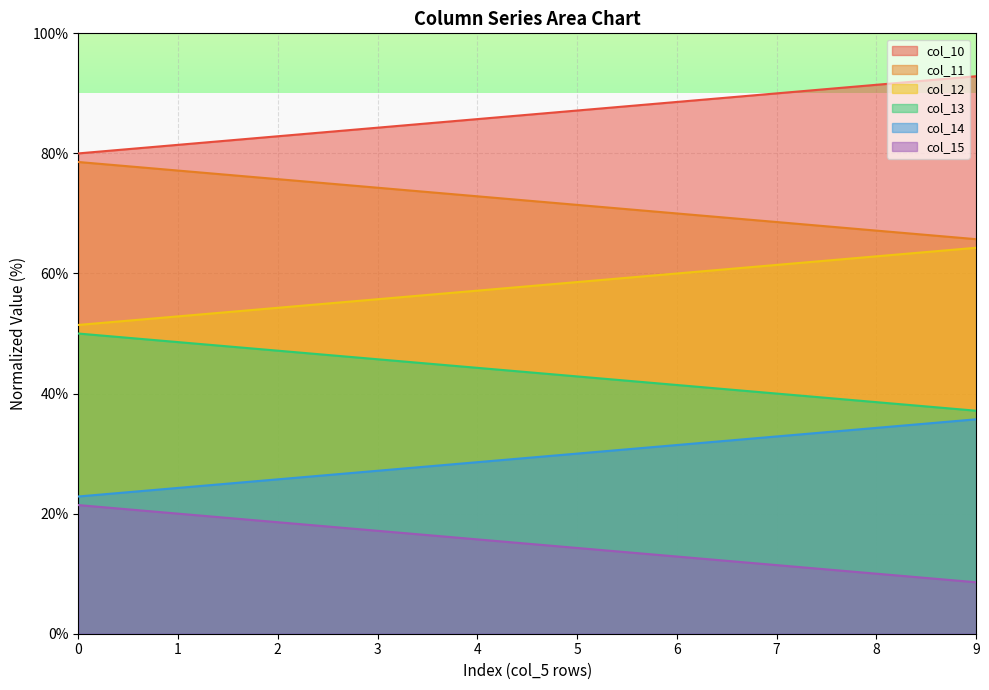

How many lines are shown in the chart?

6